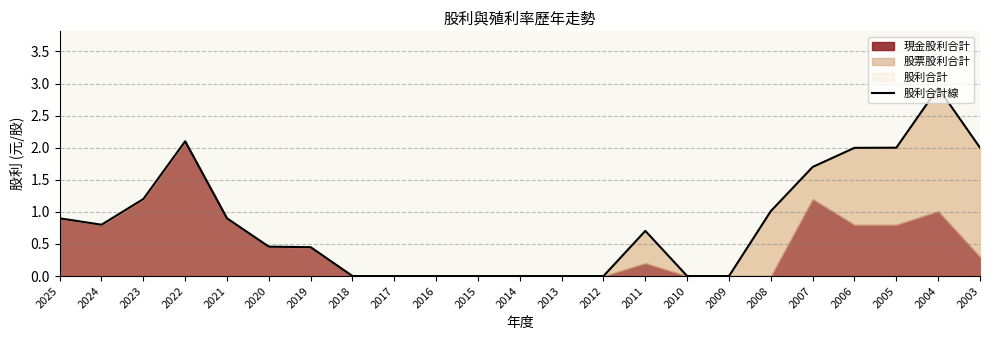

Is it true that the value at 2012 is 1.0?

False